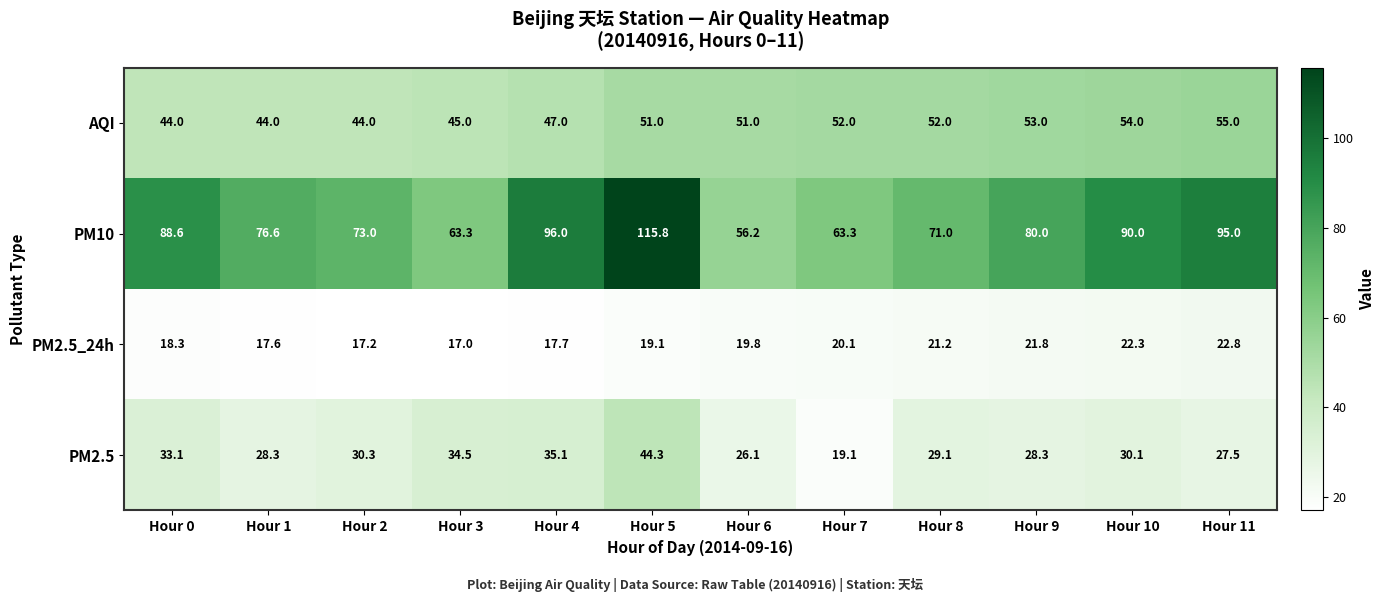

Which series has the largest range (max minus min)?

PM10